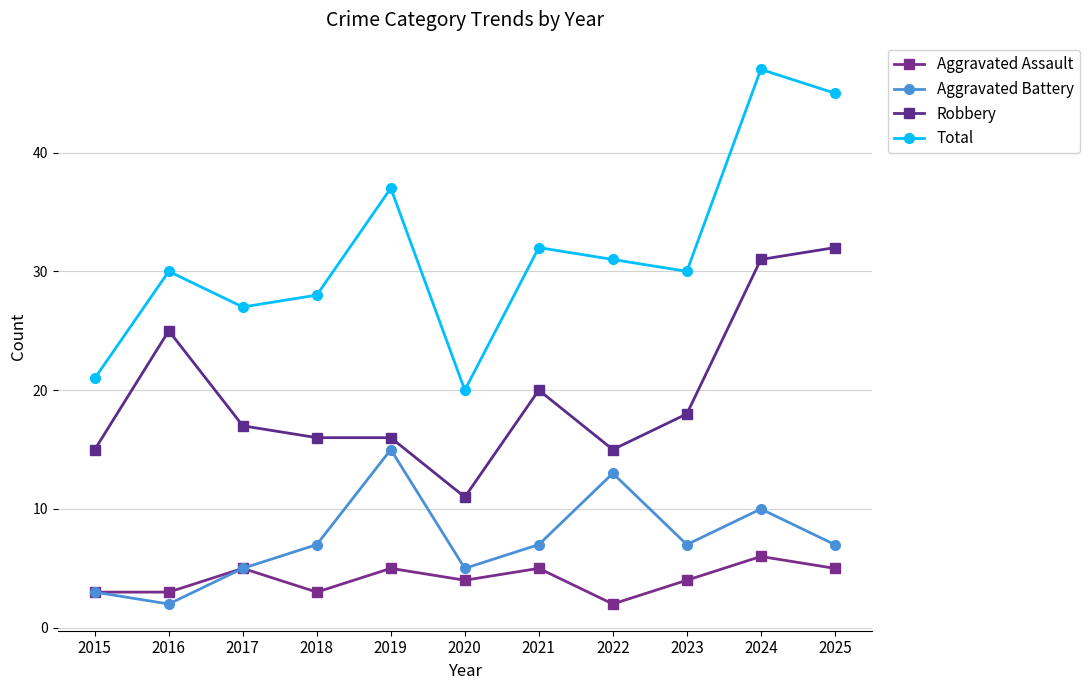

The Aggravated Battery series shows 3 at 2022. True or false?

False